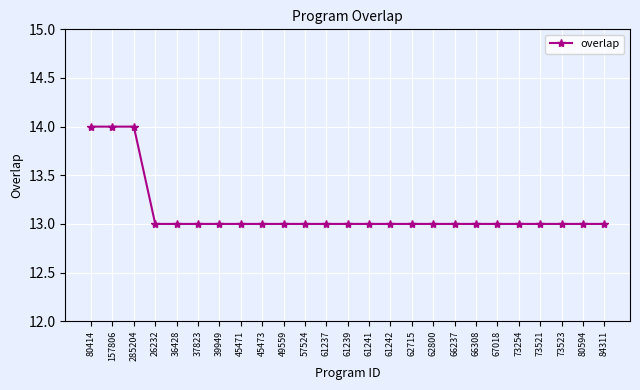

What is the value of the 6th point from the left?

13